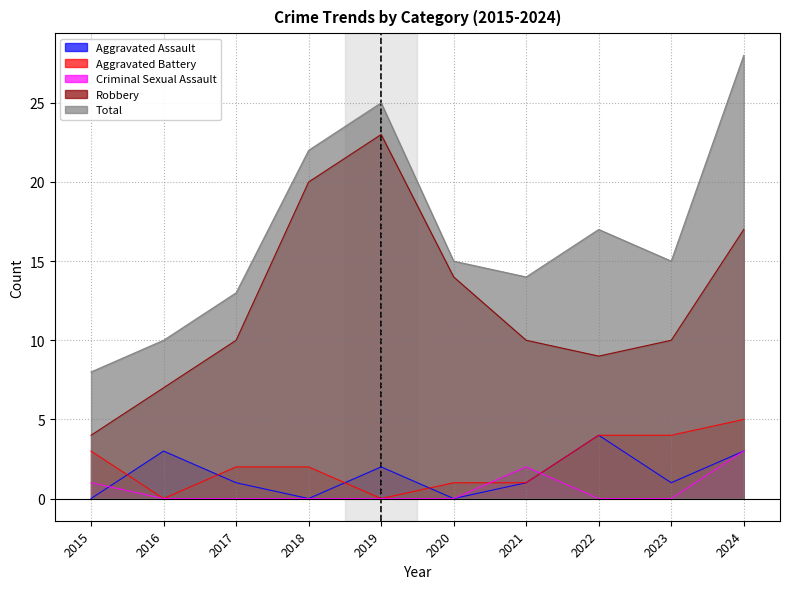

Is it true that Total equals 11 at 2015?

False